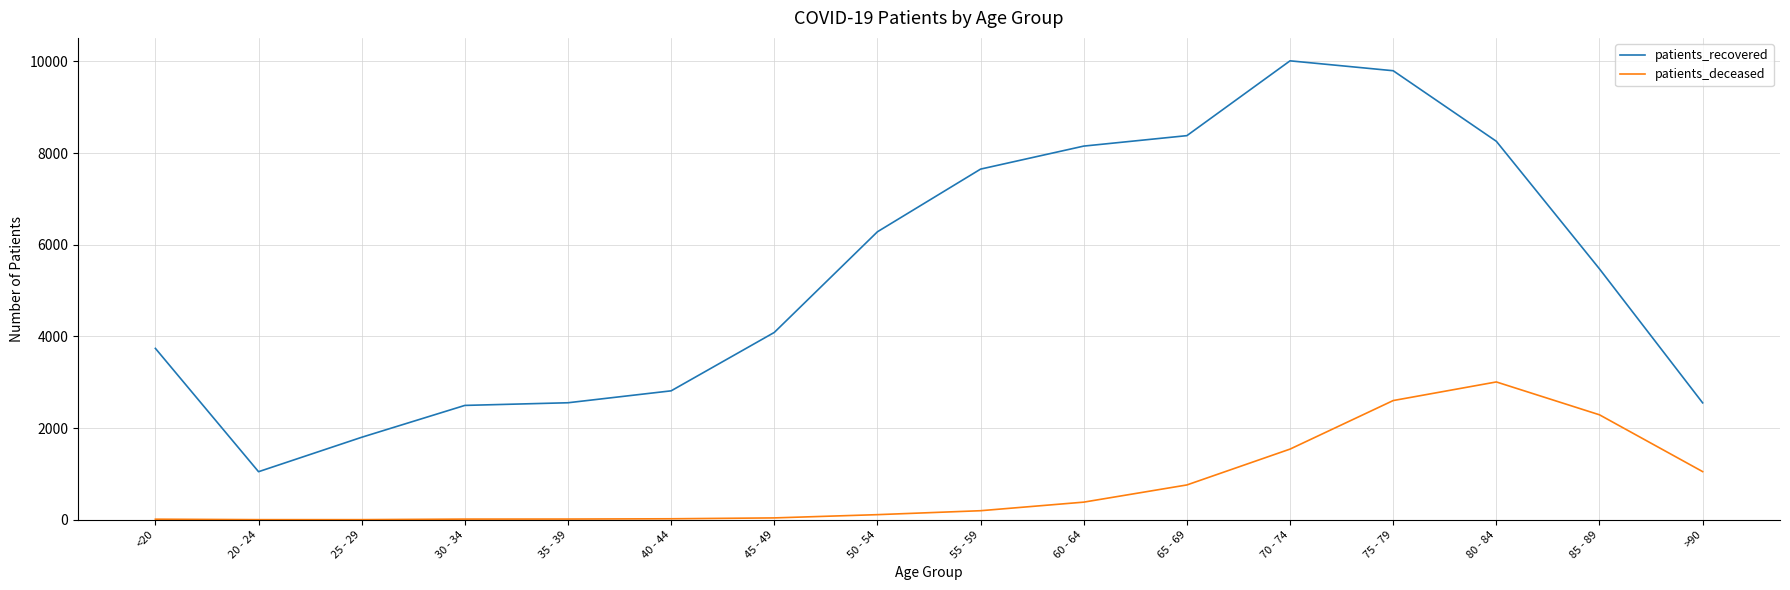

True or false: patients_recovered and patients_deceased cross at least once.

False